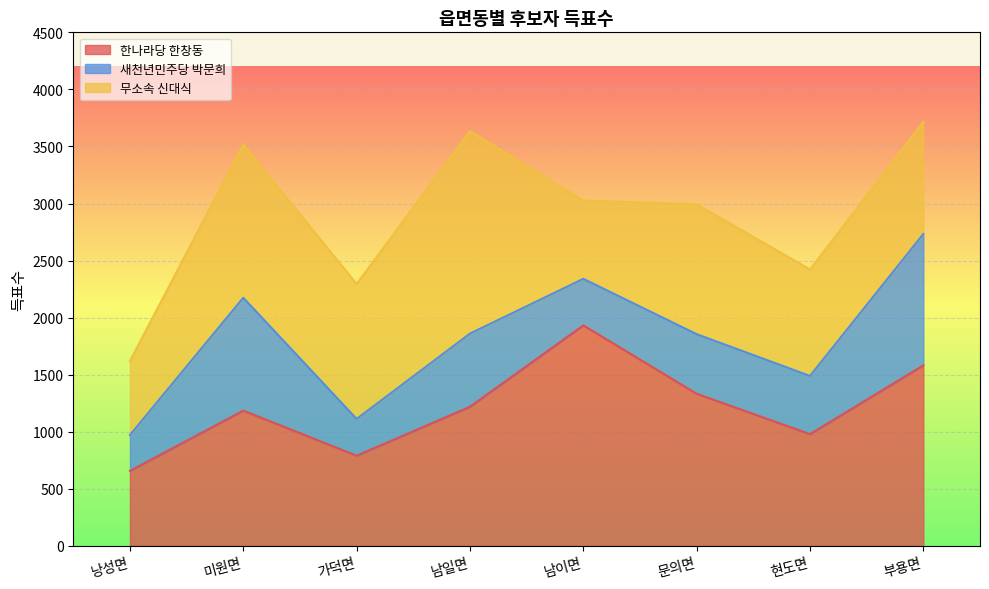

At which category is the sum across all series the highest?

부용면